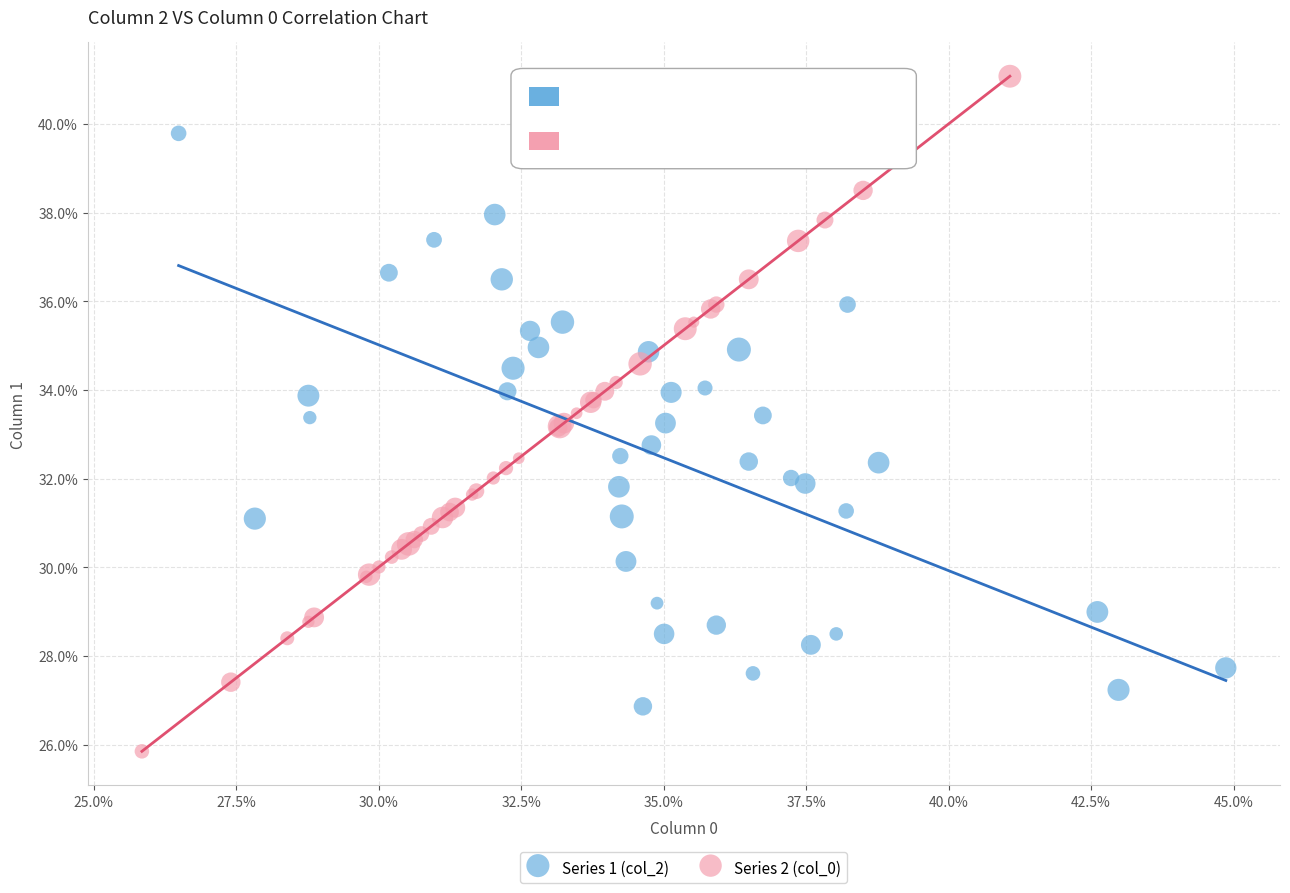

Which series has the widest spread of Y values?

Series 2 (col_0)